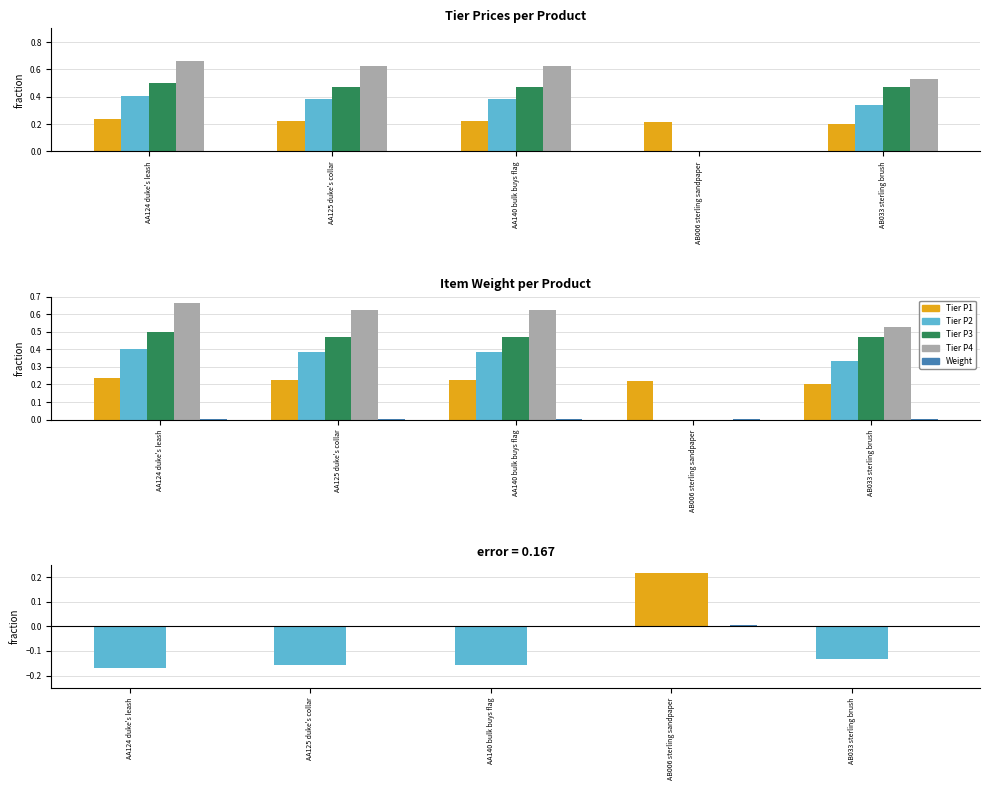

Which series has the largest total across all categories?

tier_price_4